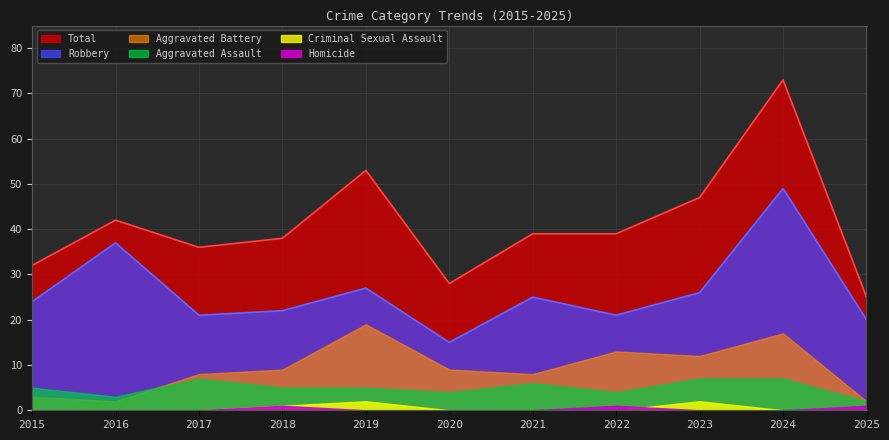

How many data points in Aggravated Battery are above 9?

4